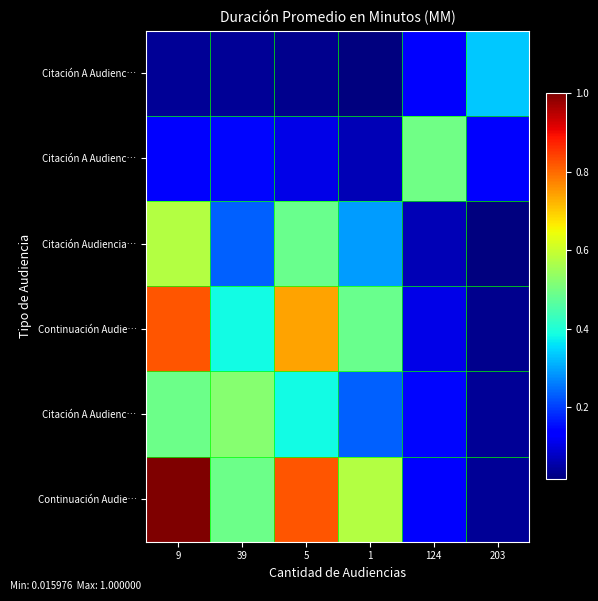

Which category has the lowest value across all series?

203